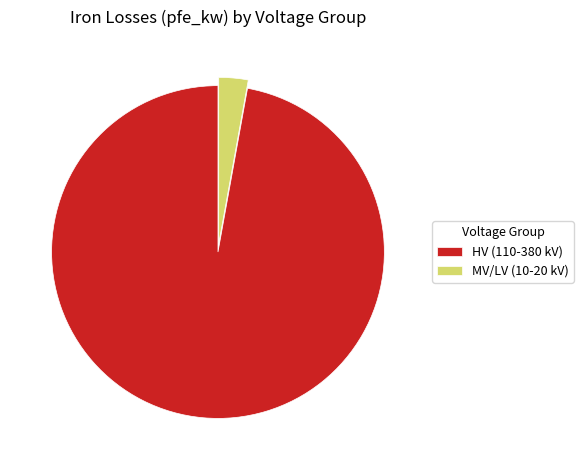

Rank the categories by value from lowest to highest.

MV/LV (10-20 kV), HV (110-380 kV)